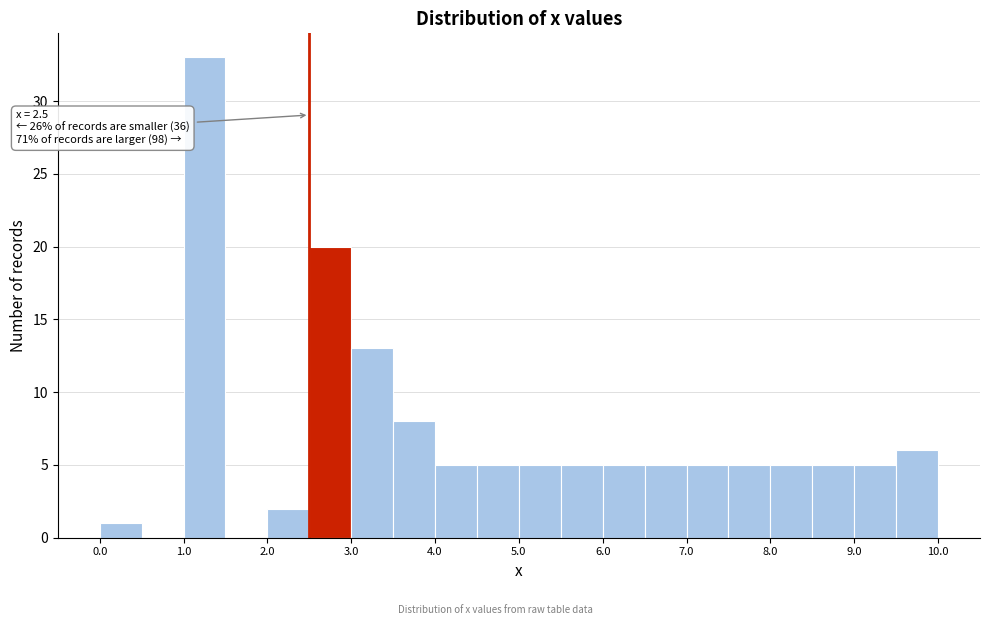

Over which range of the x-axis is the bar tallest?

1.0 to 1.5